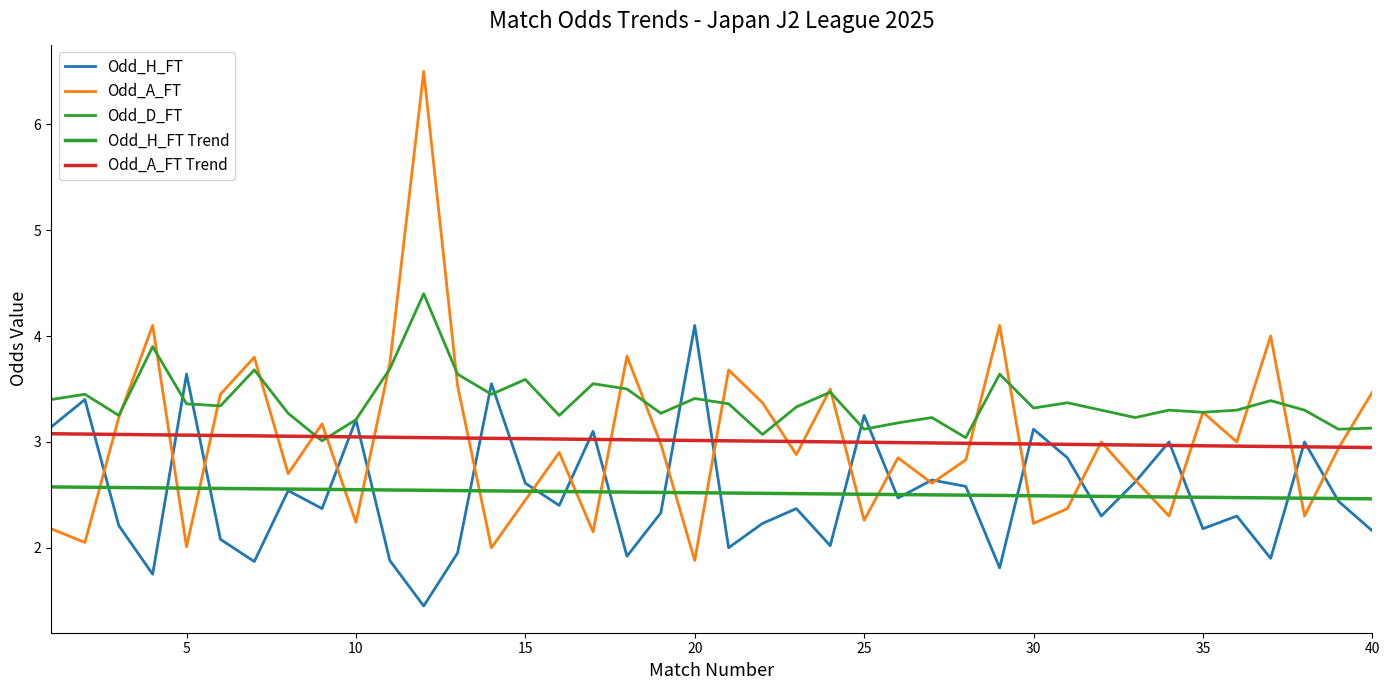

How many lines are shown in the chart?

5